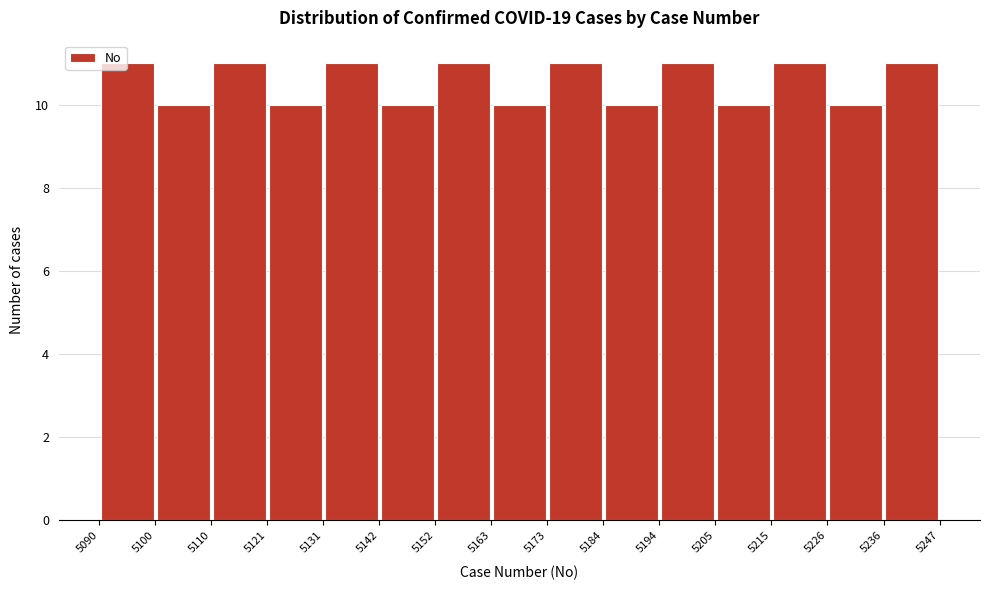

How tall is the bar that spans 5184 to 5194 on the x-axis? The values are not printed on the chart, so give them approximately, as read against the axis.

10